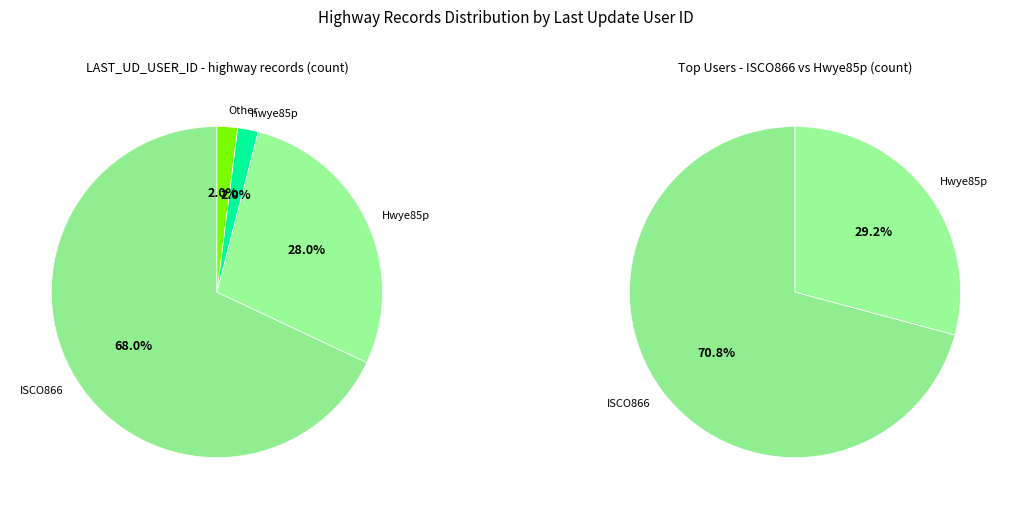

What is the change in value from ISCO866 to Hwye85p?

-40